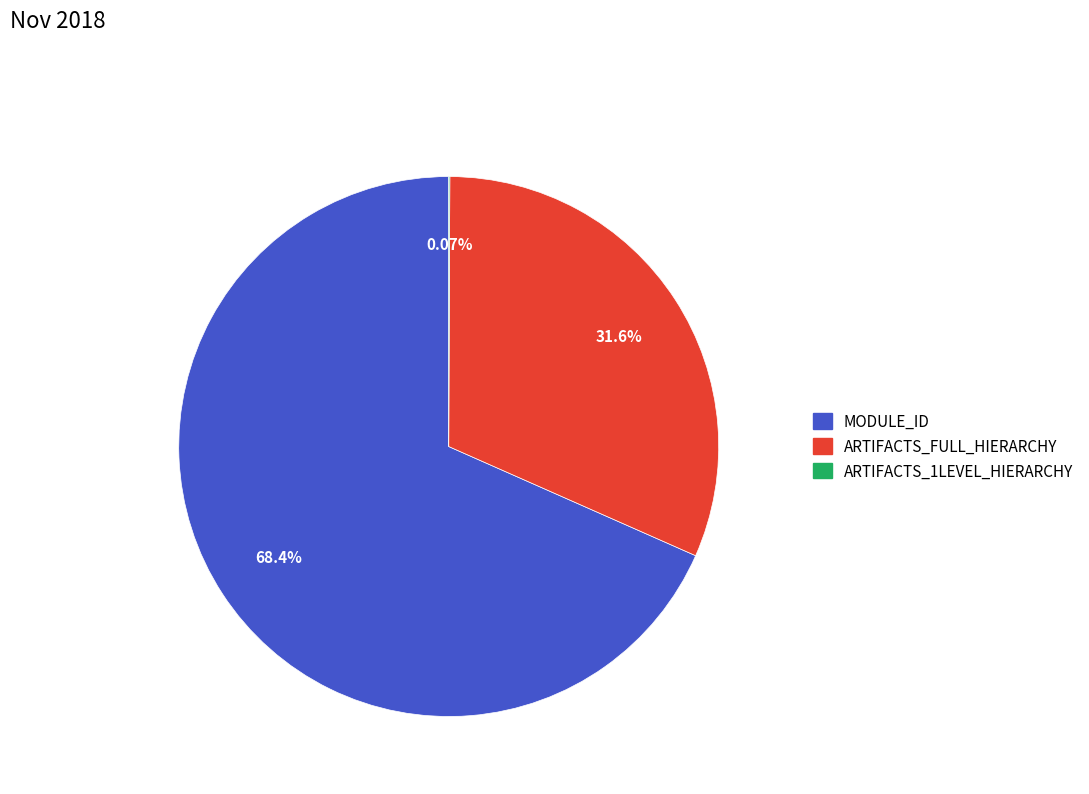

Which slice is the largest?

MODULE_ID